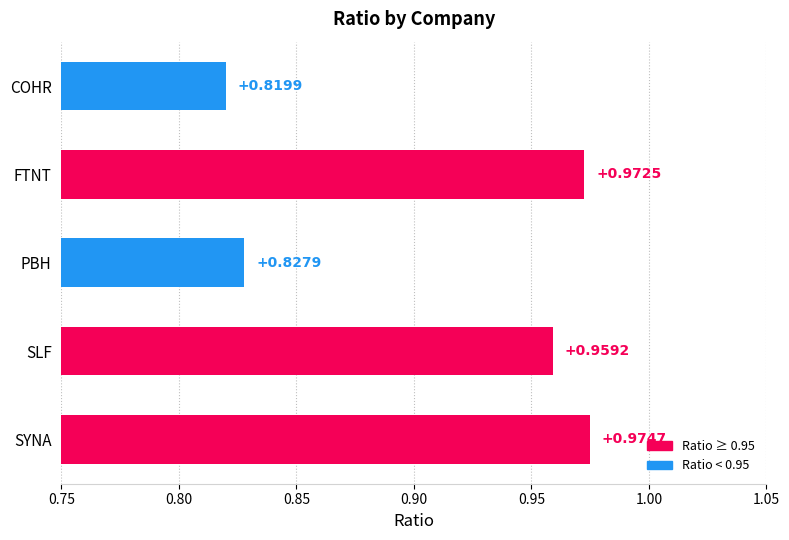

Which category has the highest value across all series?

SYNA